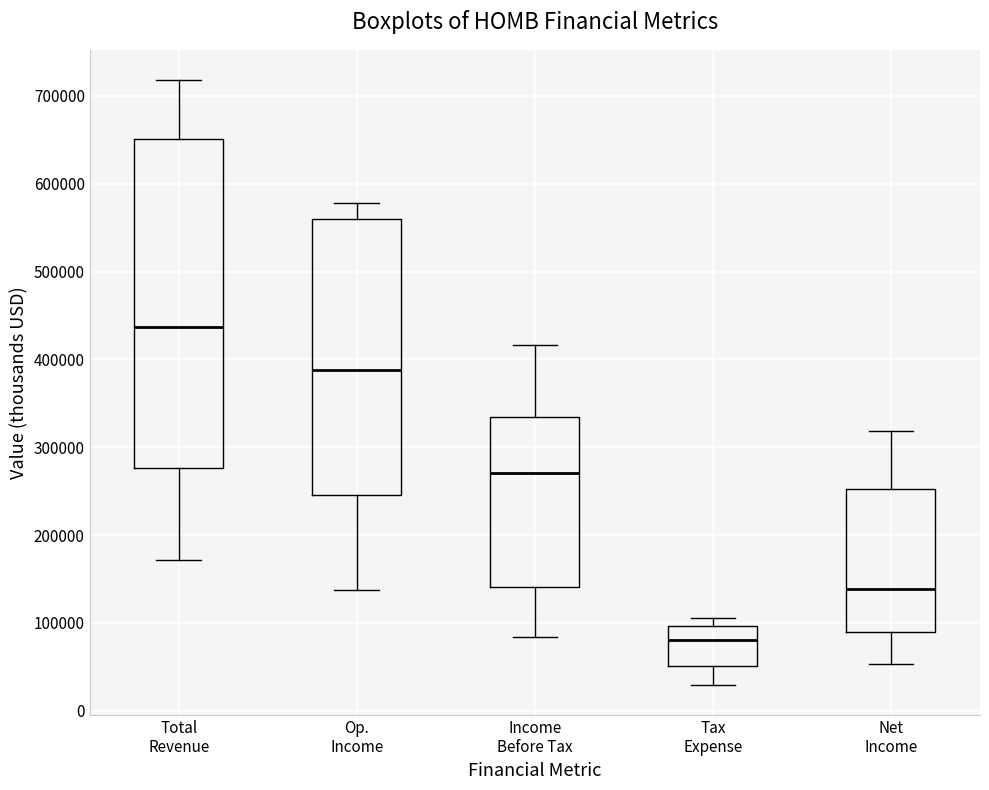

Which box is the tallest, from its lower edge to its upper edge?

Total Revenue